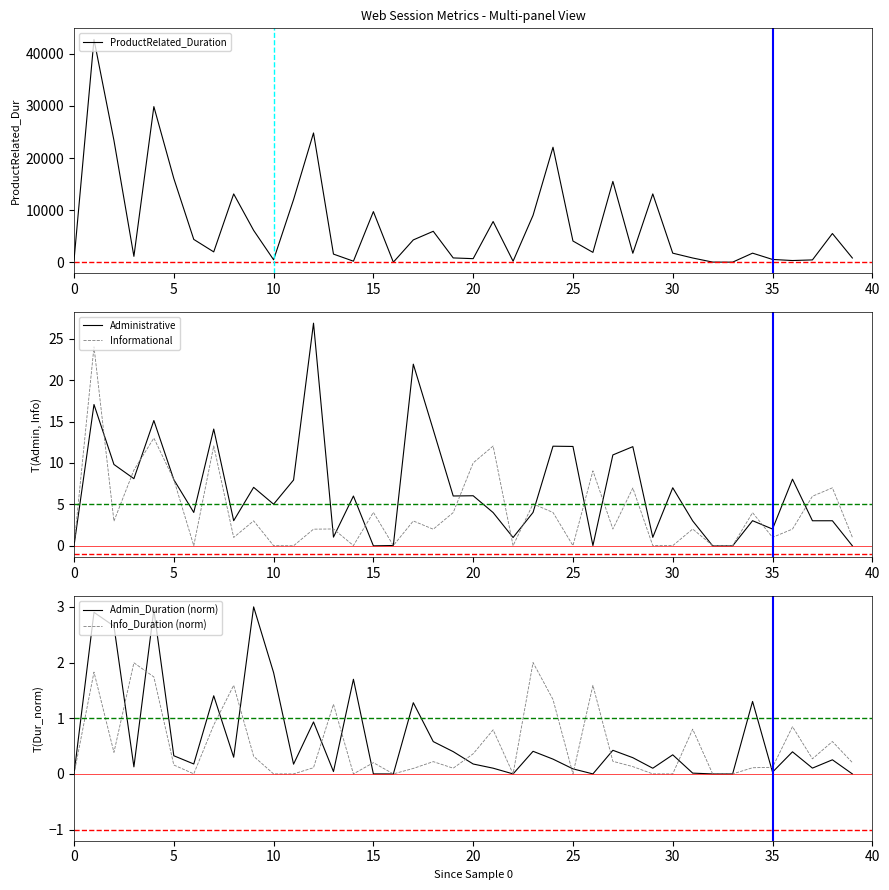

What is the highest value of the Informational series?

24.1